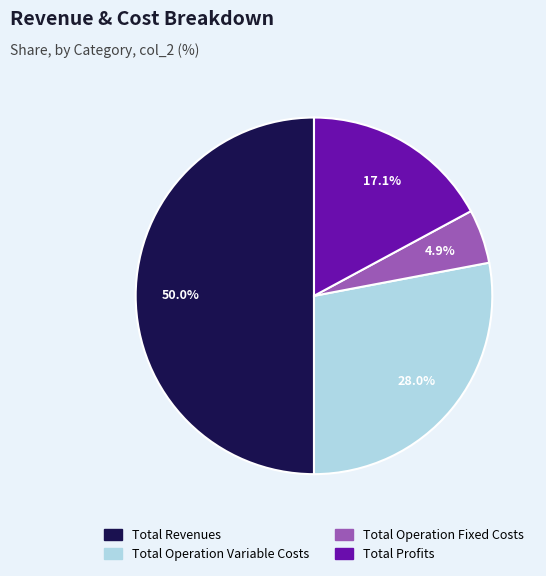

Rank the categories by value from lowest to highest.

Total Operation Fixed Costs, Total Profits, Total Operation Variable Costs, Total Revenues